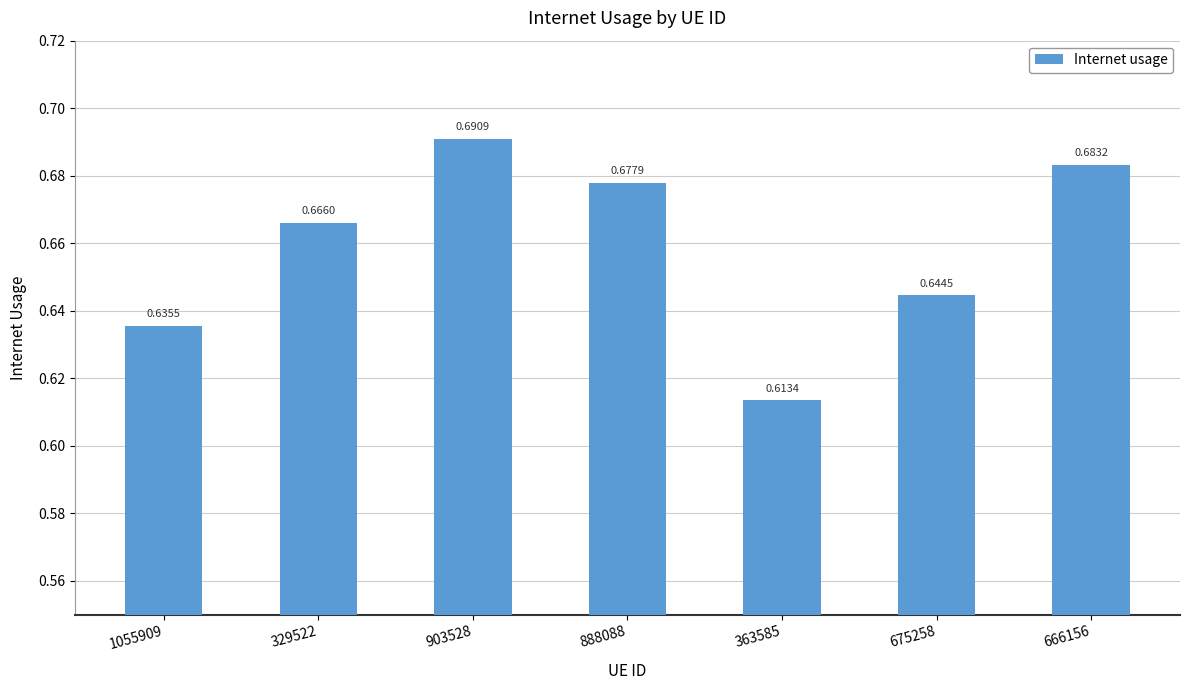

Are the bars grouped side by side (vs. stacked)?

No